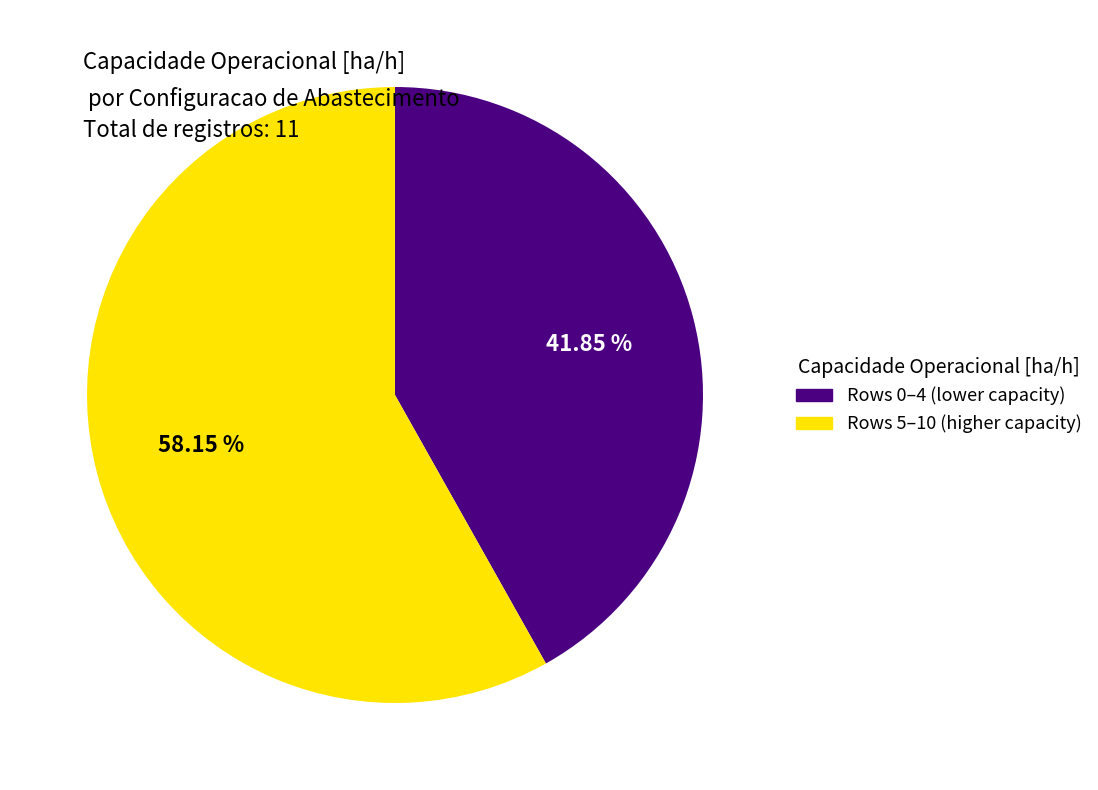

How many slices are in this pie chart?

2